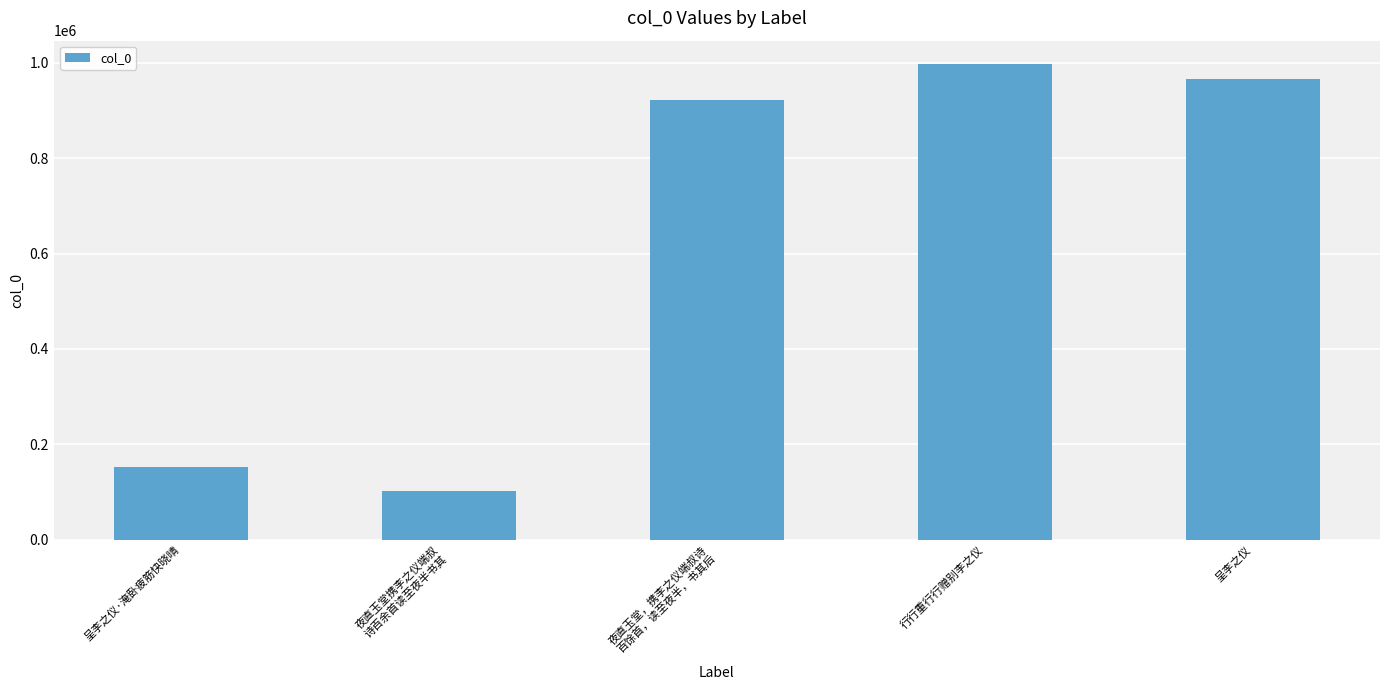

Does the chart contain any negative values?

No